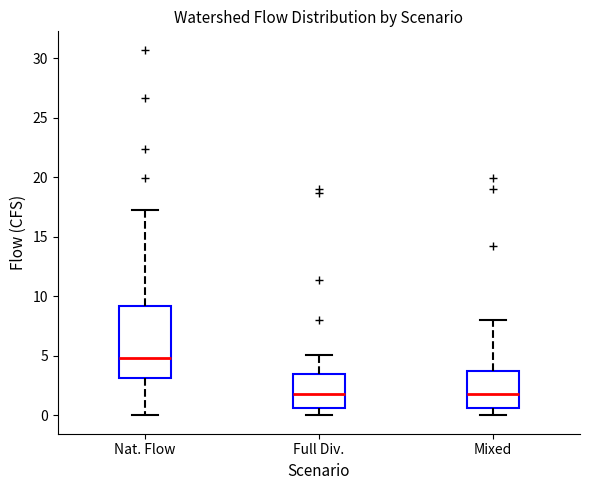

Where does the upper whisker of the box for Nat. Flow end on the y-axis? The values are not printed on the chart, so give them approximately, as read against the axis.

17.0